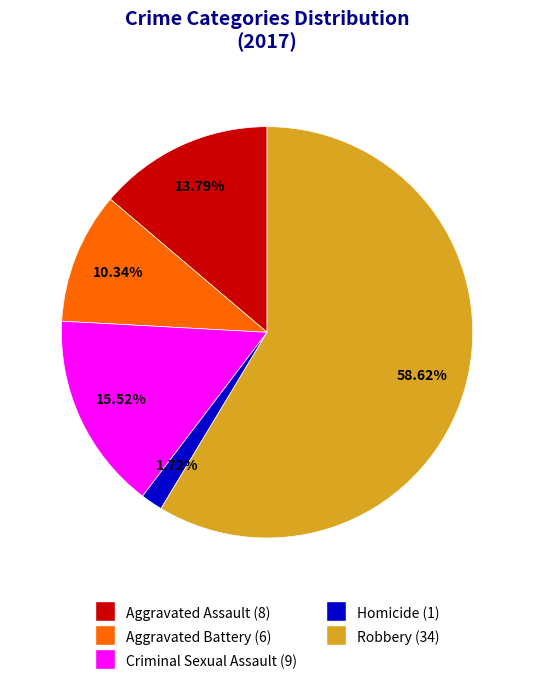

To the nearest percent, what is the combined percentage of Criminal Sexual Assault and Homicide?

17%